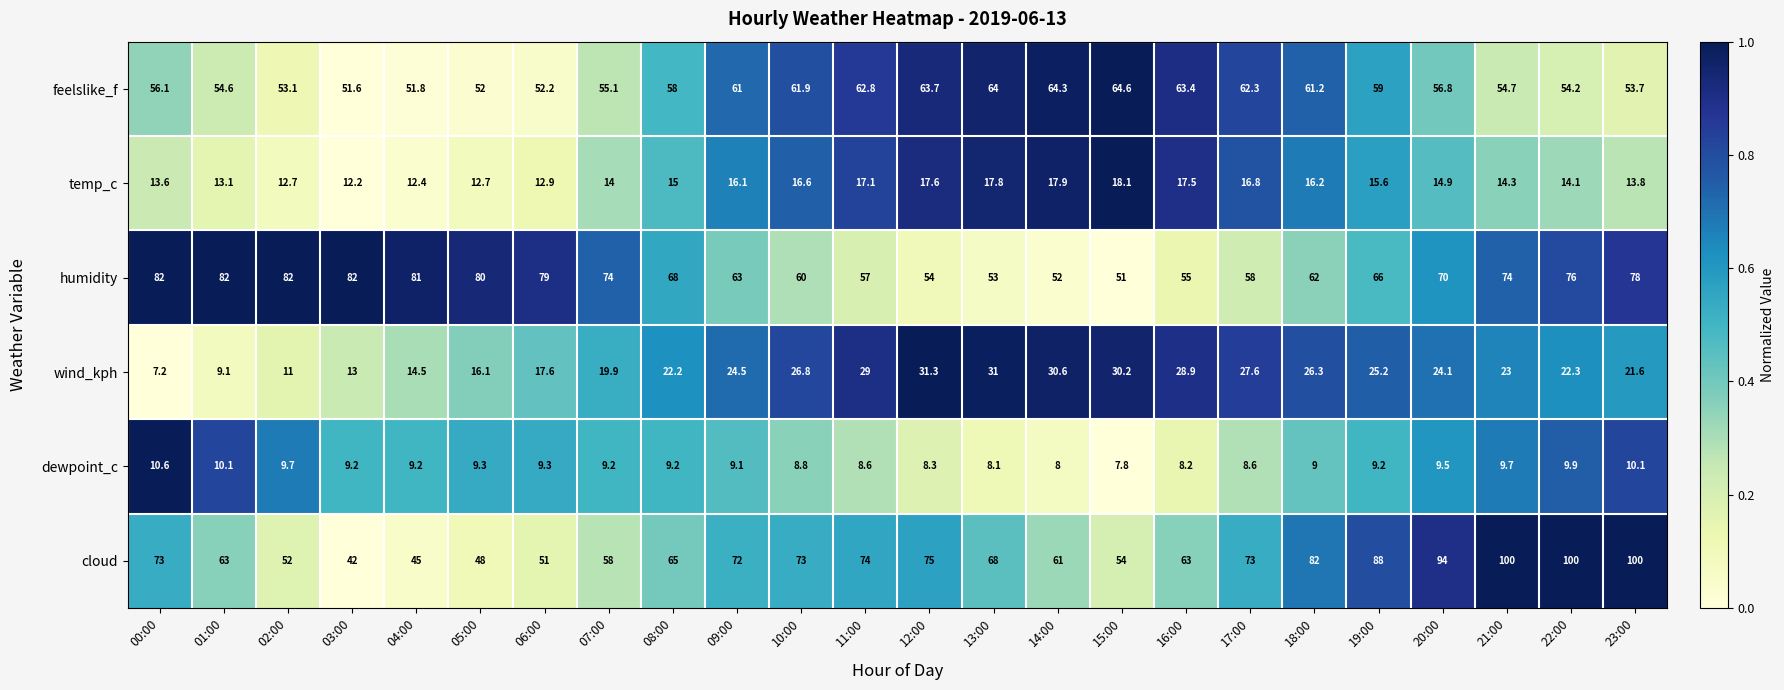

At which category is the sum across all series the highest?

23:00